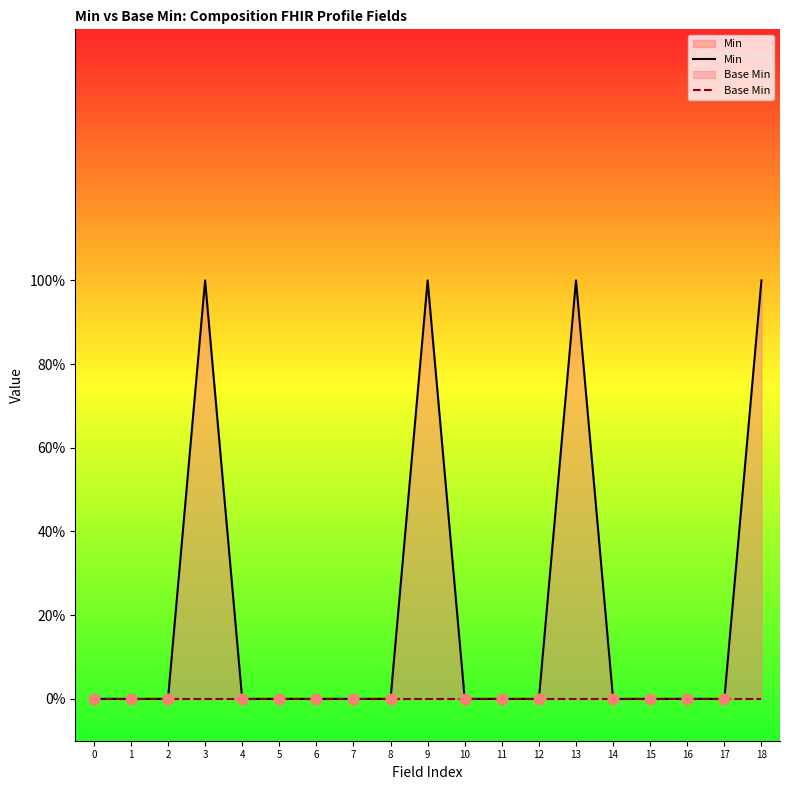

Which series has the widest spread of Y values?

Min